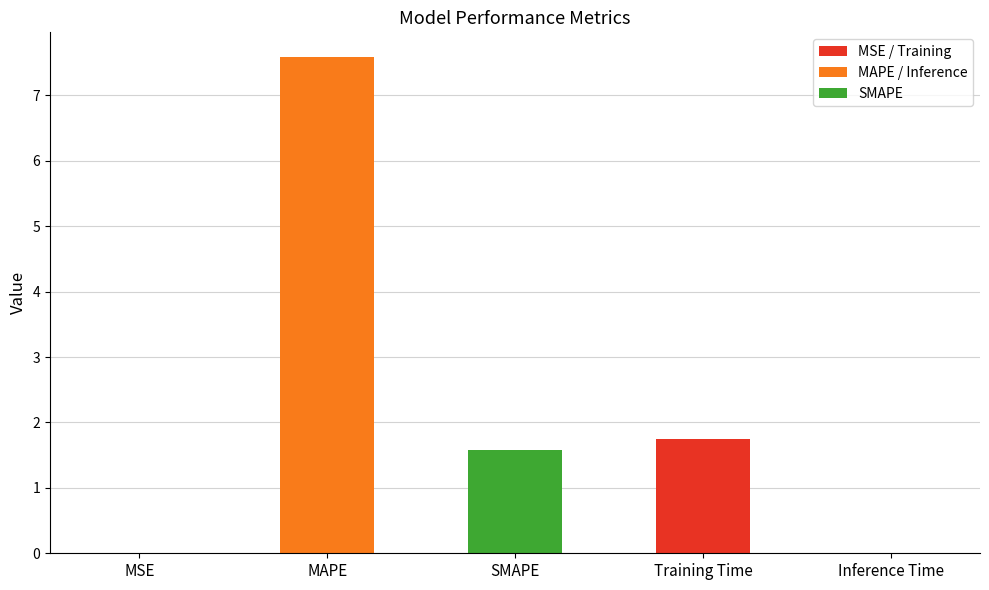

Are the bars grouped side by side (vs. stacked)?

No